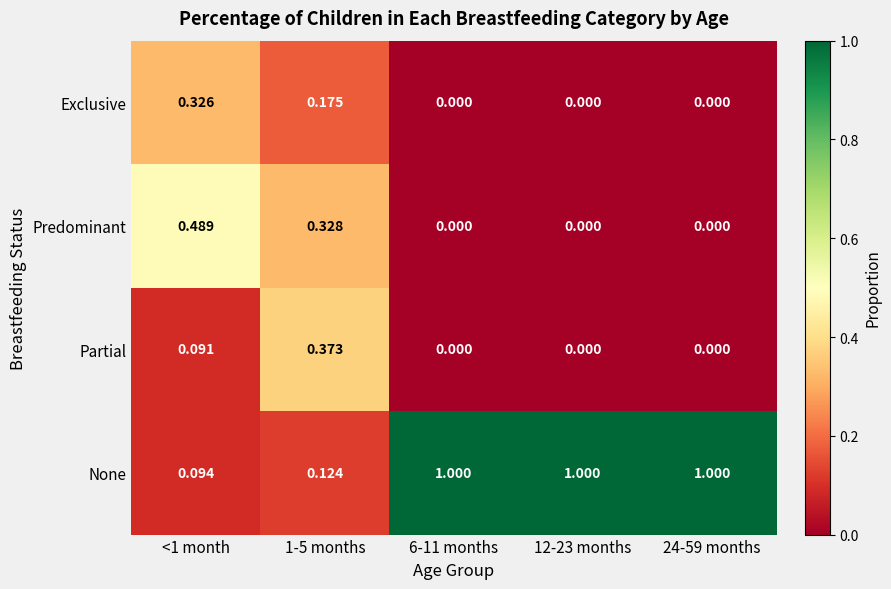

What is the total value across all series at 6-11 months?

1.0